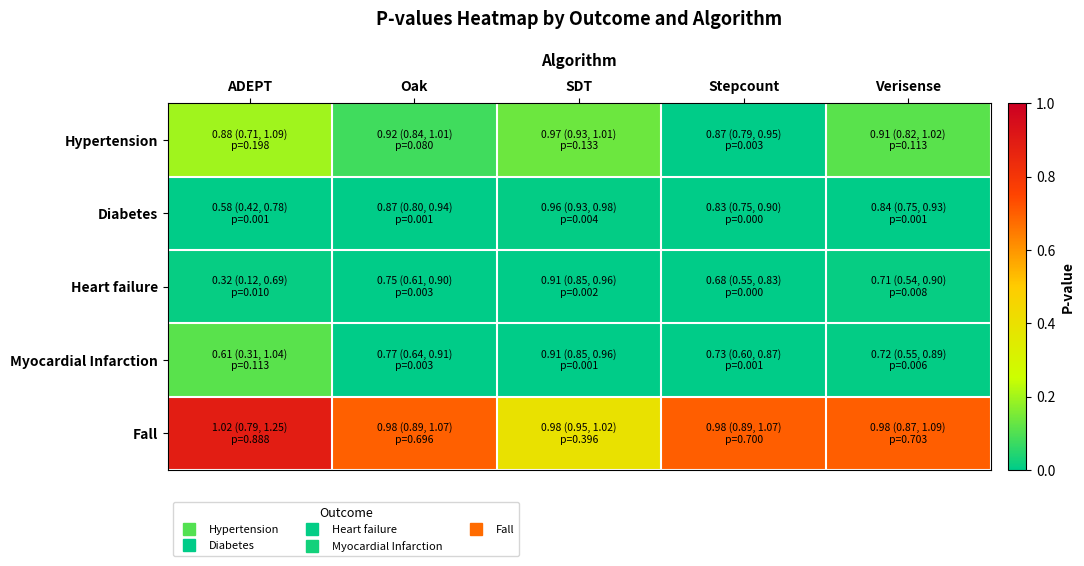

At how many categories does at least one series exceed 0?

5